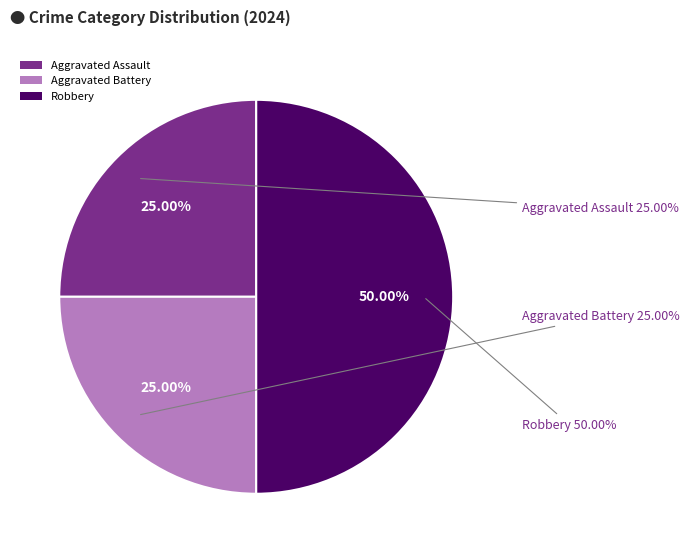

Which category has the smallest portion of the pie?

Aggravated Assault